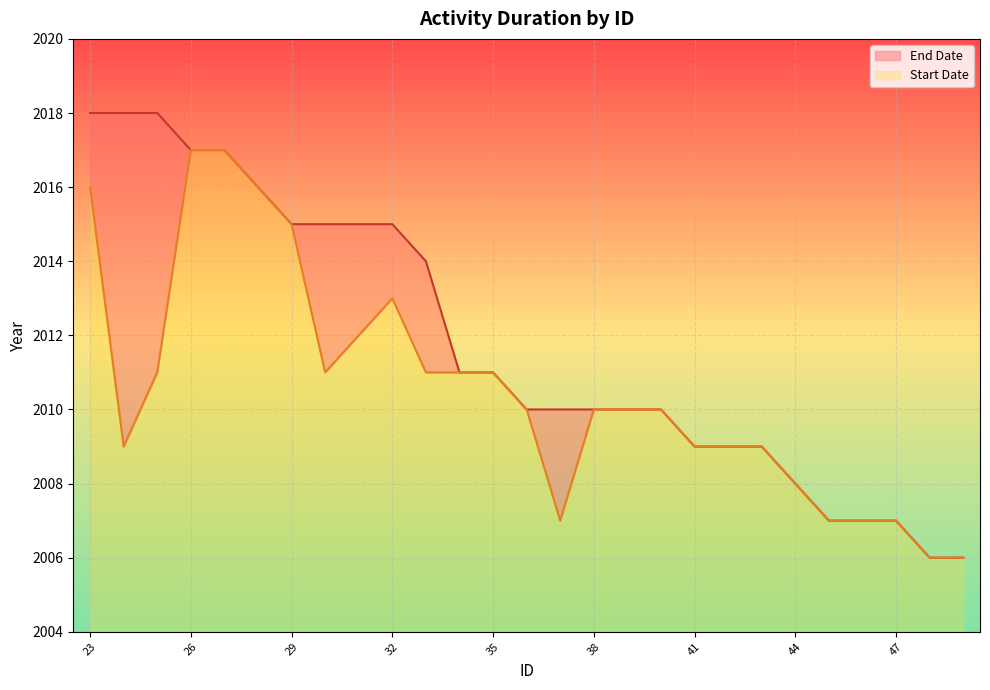

What is the highest value of the Start Date series?

13